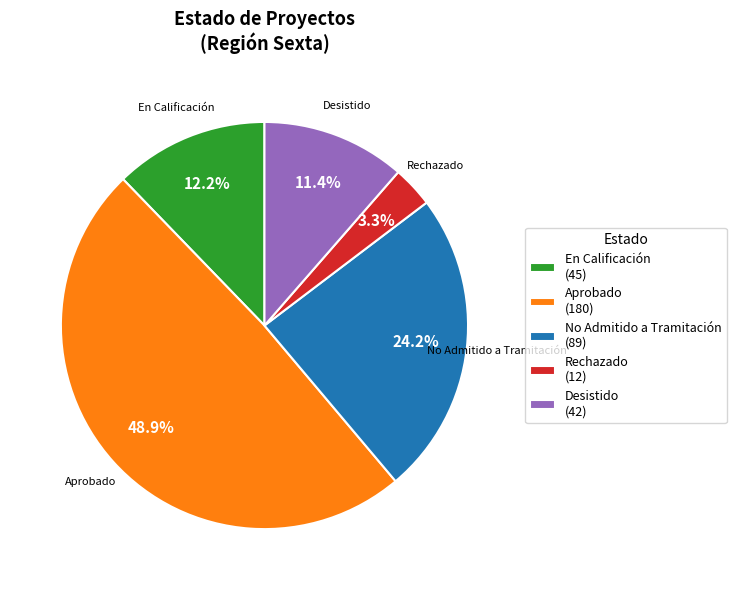

To the nearest percent, what portion does No Admitido a Tramitación represent?

24%